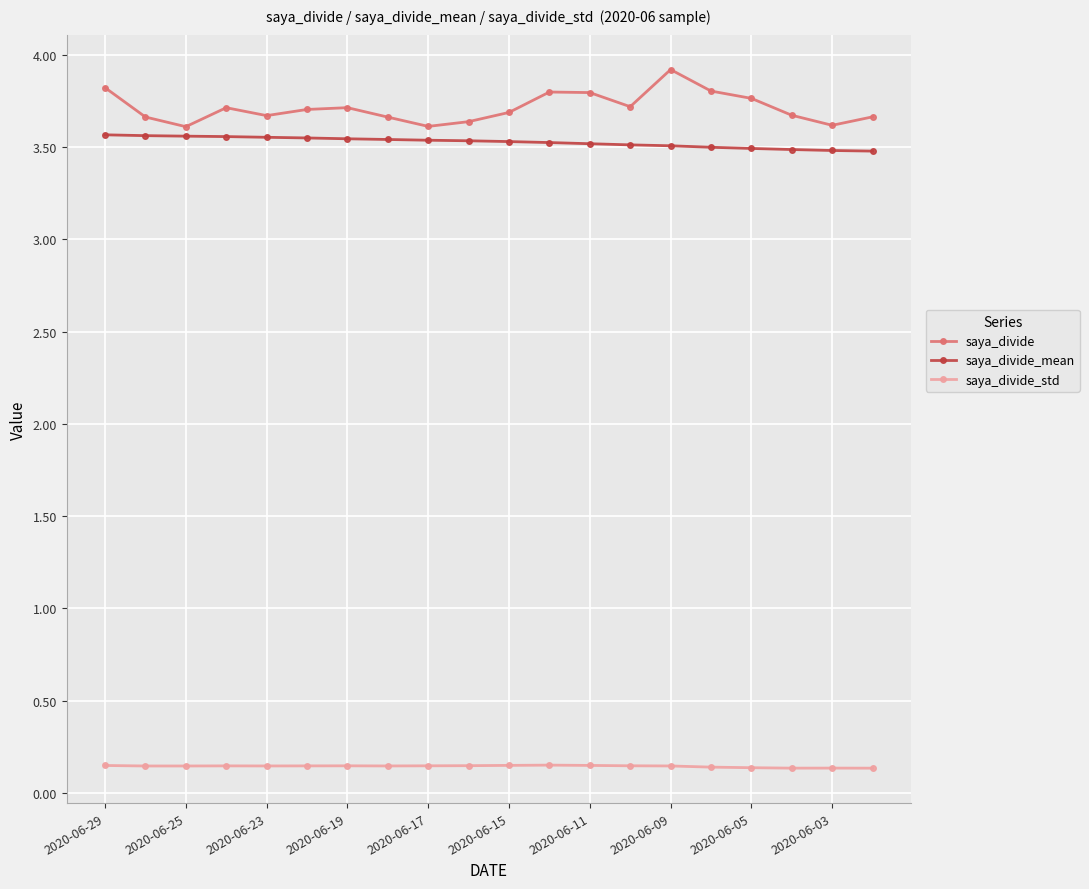

What is the value of the saya_divide point at the 20th from the left?

3.7